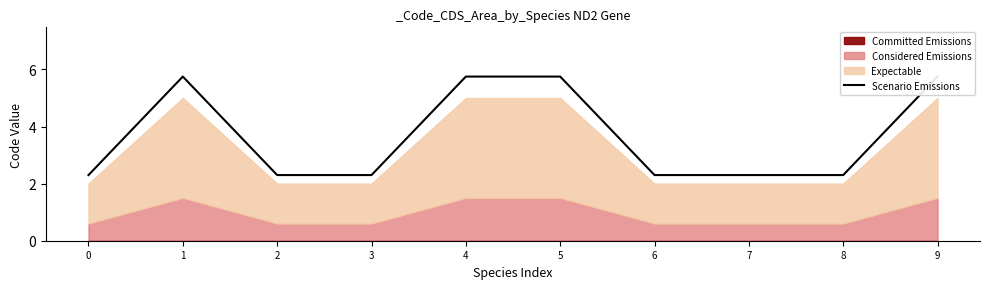

Reading left to right, list all the values displayed in this chart.

0=2.3	1=5.8	2=2.3	3=2.3	4=5.8	5=5.8	6=2.3	7=2.3	8=2.3	9=5.8